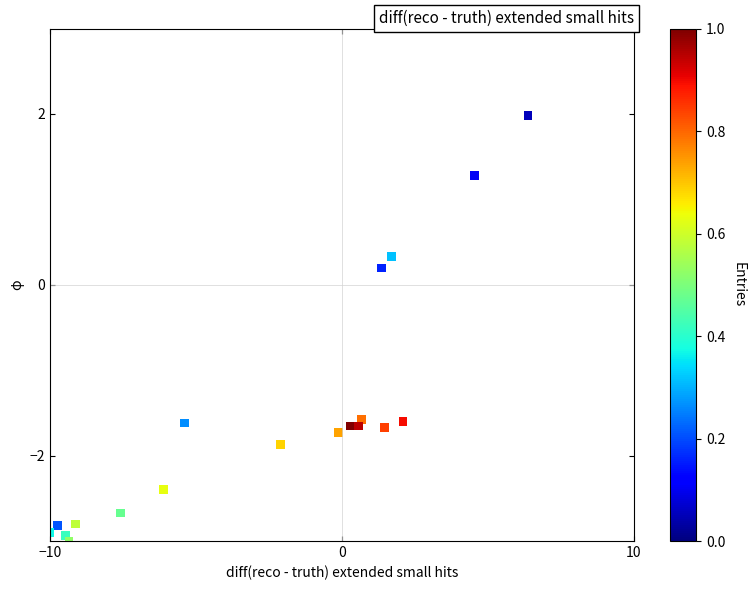

What is the range of Y values (max minus min)?

6.0